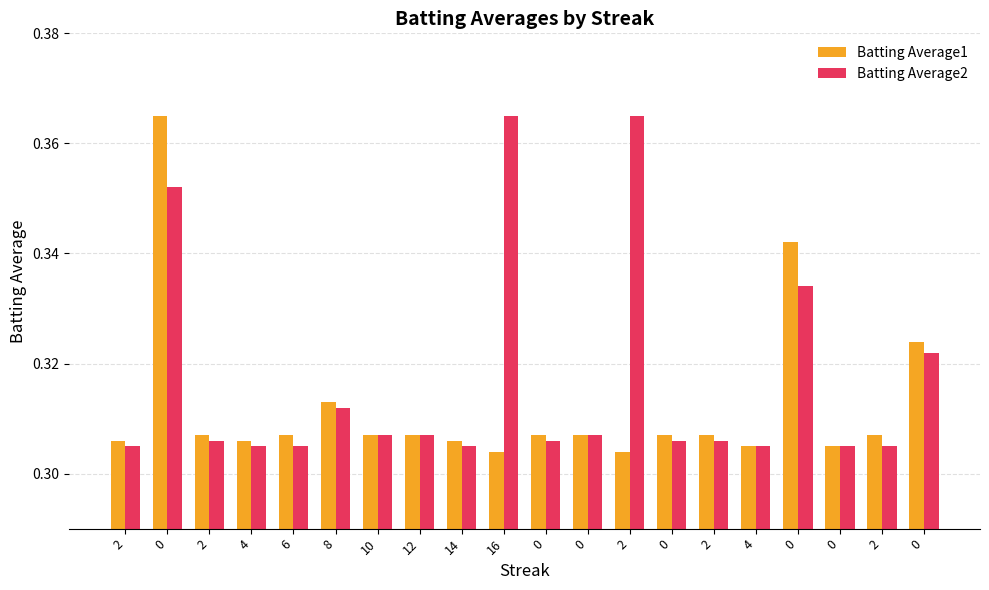

What is the label of the 5th bar from the right?

4